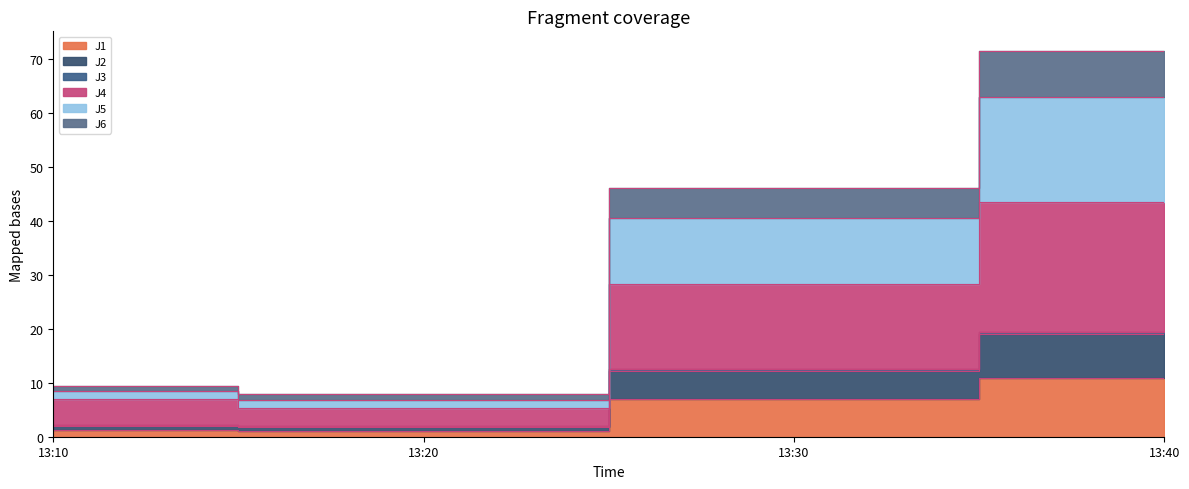

At which category does the chart reach its minimum across all series?

13:20